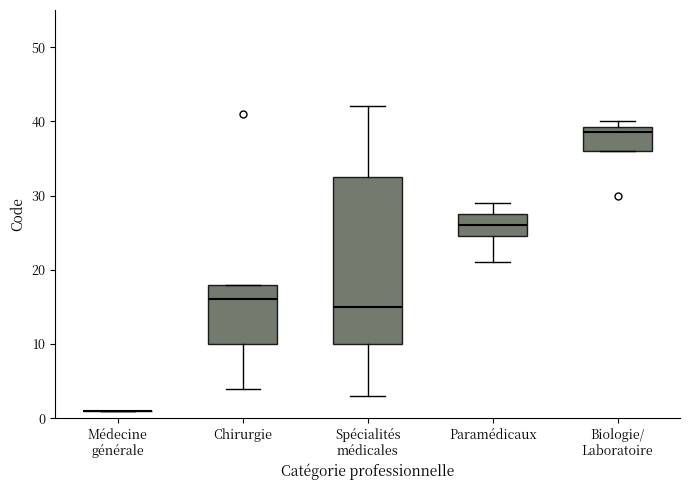

Reading left to right, read every box against the y-axis: the position of its median line, the range the box covers, and the ends of its whiskers. The values are not printed on the chart, so give them approximately, as read against the axis.

Médecine générale: box collapsed to a line at 1, whiskers 1 to 1
Chirurgie: median 16, box 10 to 18, whiskers 4 to 18
Spécialités médicales: median 15, box 10 to 33, whiskers 3 to 42
Paramédicaux: median 26, box 25 to 28, whiskers 21 to 29
Biologie/ Laboratoire: median 39 (just below the box's upper edge), box 36 to 39, whiskers 36 to 40